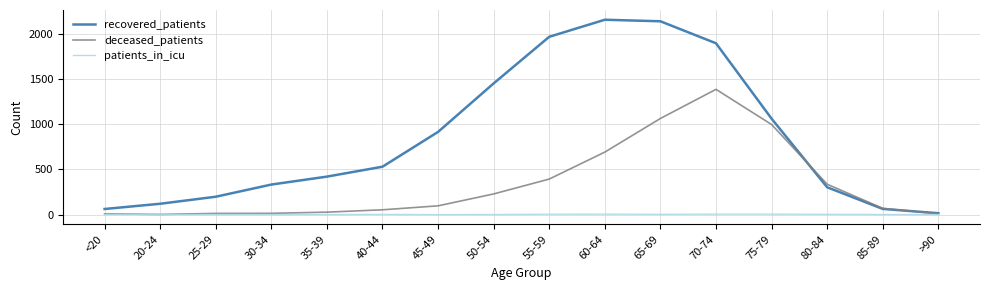

Rank the series by their maximum value, from highest to lowest.

recovered_patients, deceased_patients, patients_in_icu